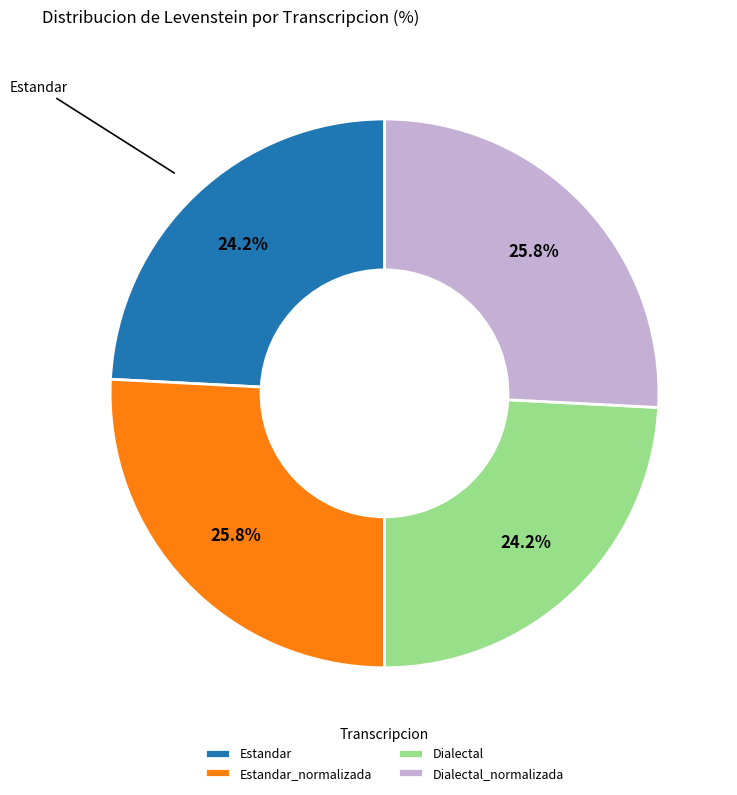

To the nearest percent, what is the combined percentage of Dialectal and Estandar?

48%